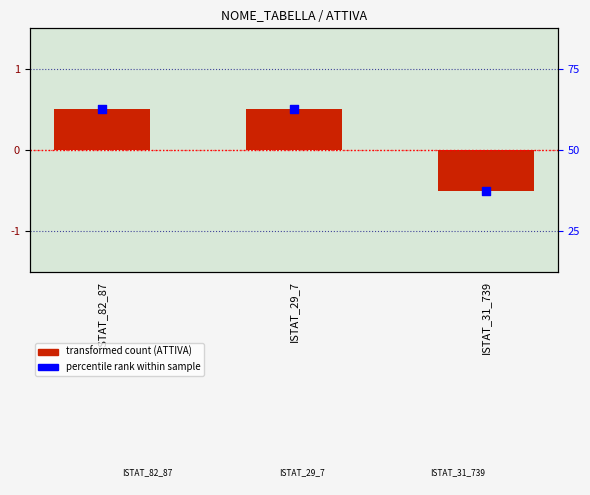

At how many categories does at least one series exceed 0?

2